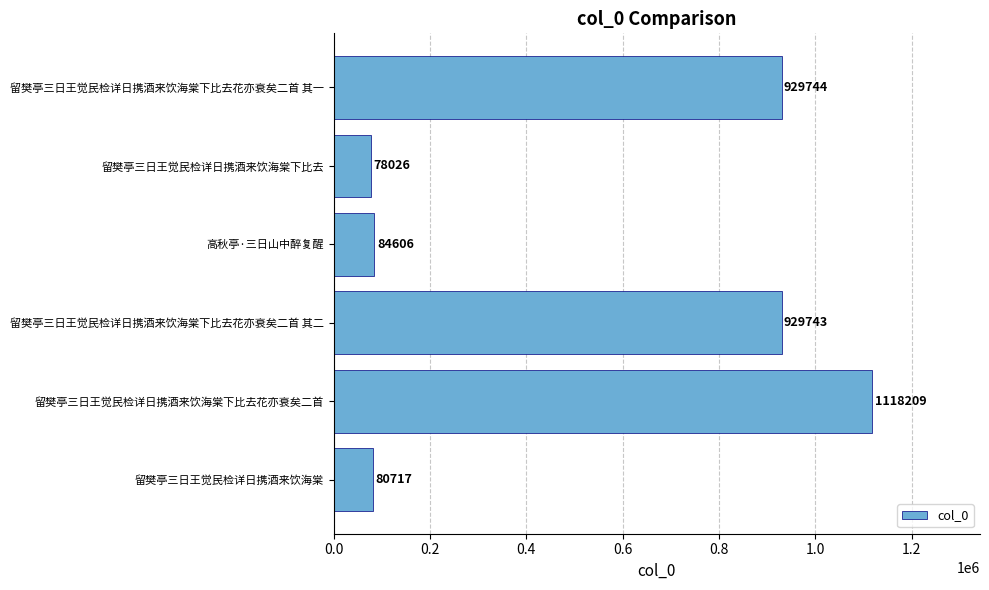

The chart shows a value of 78026 at 留樊亭三日王觉民检详日携酒来饮海棠下比去. True or false?

True